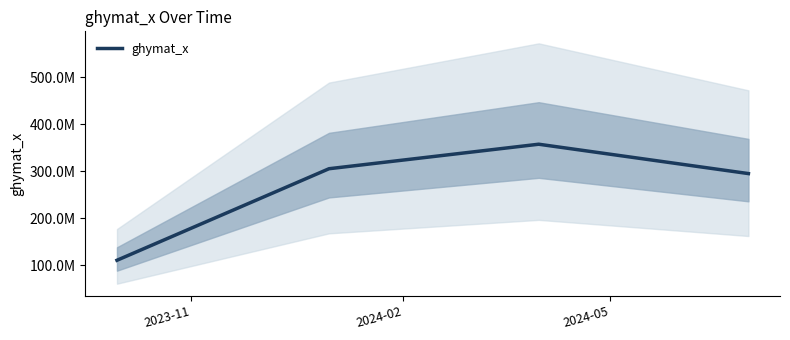

How many points are higher than both their immediate neighbors (excluding endpoints)?

1